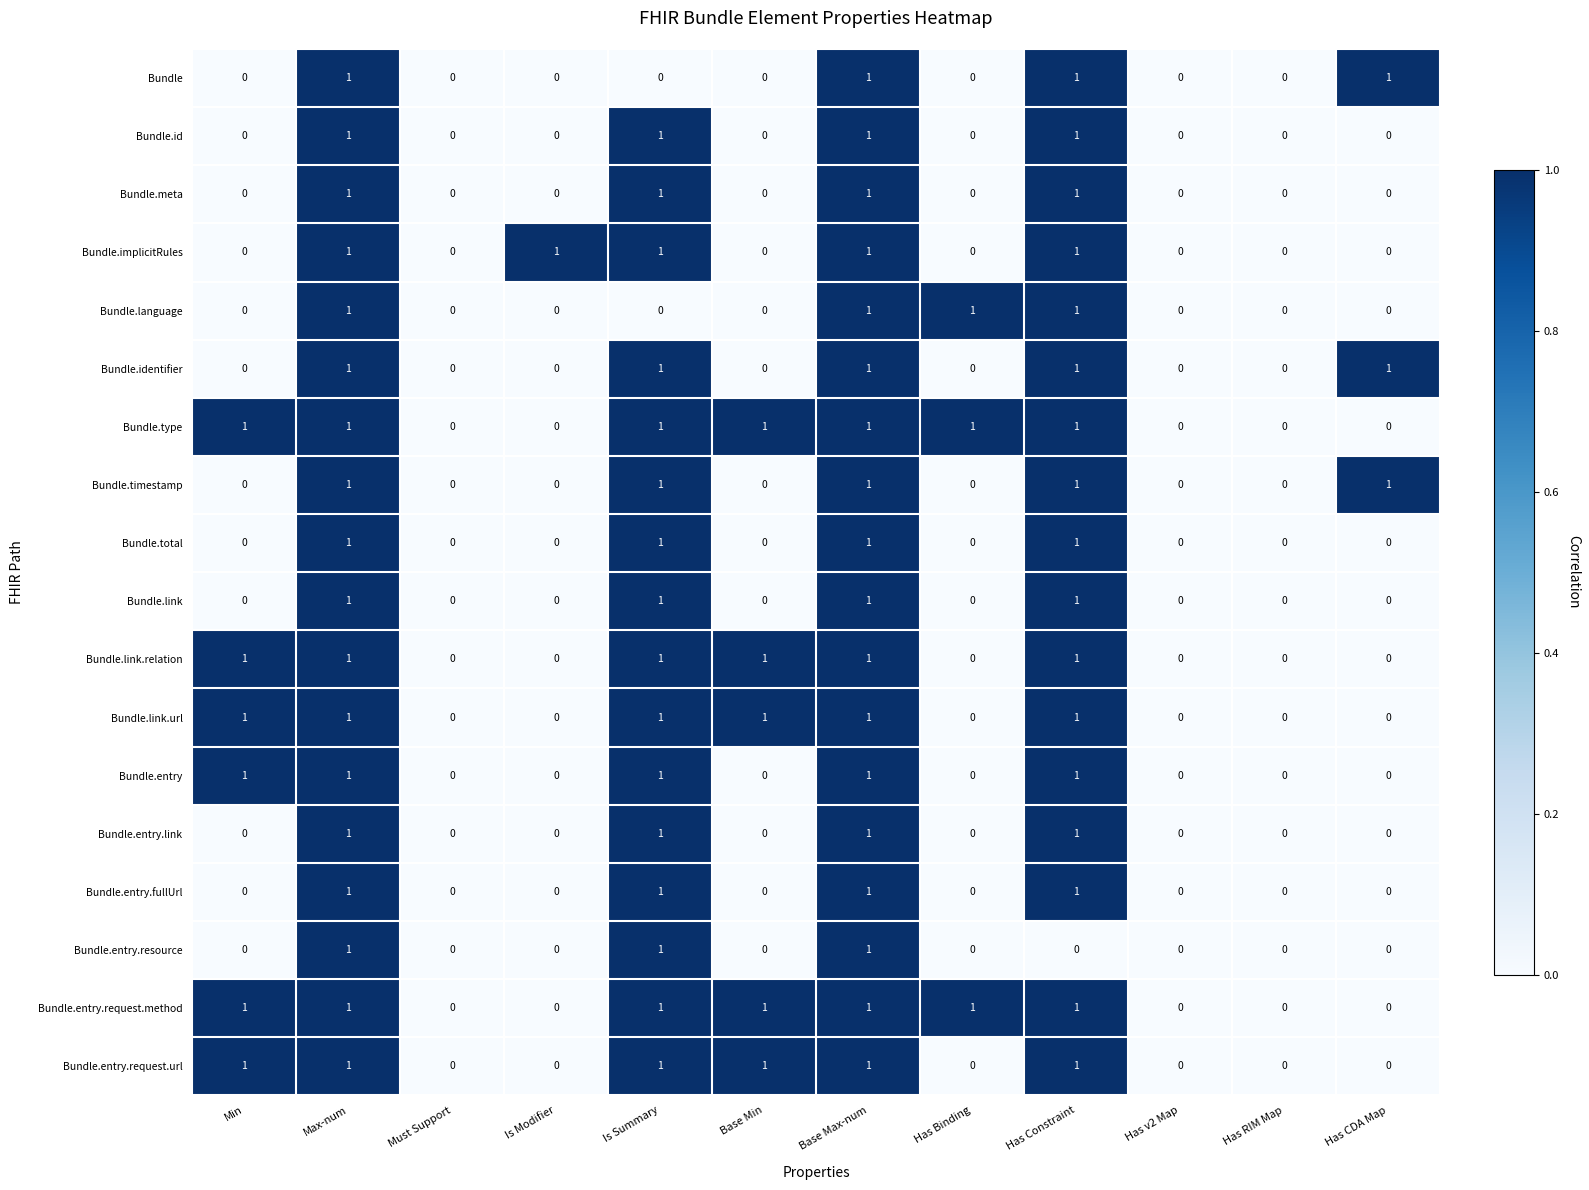

How many Bundle values are between 0 and 1?

12